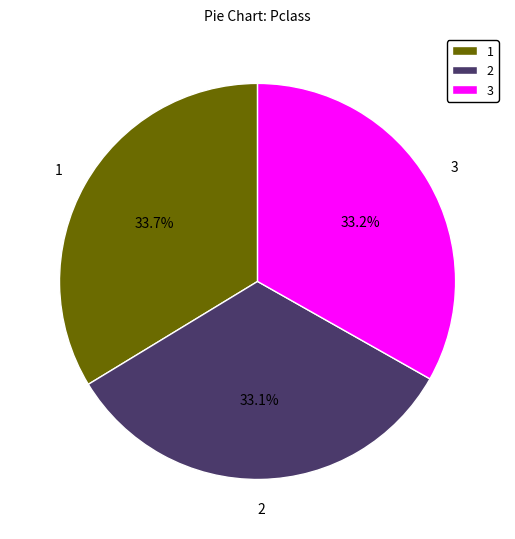

Do 1 and 2 together represent more than half of the pie?

Yes